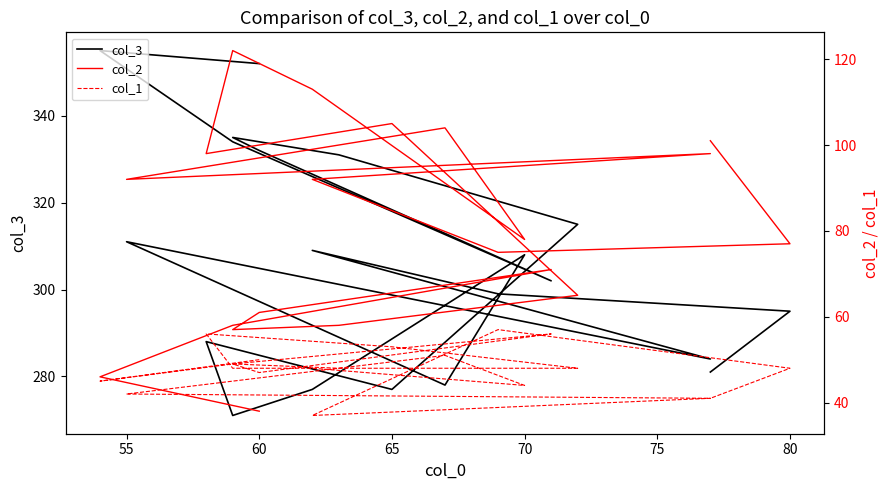

Which series has the widest spread of values?

col_3